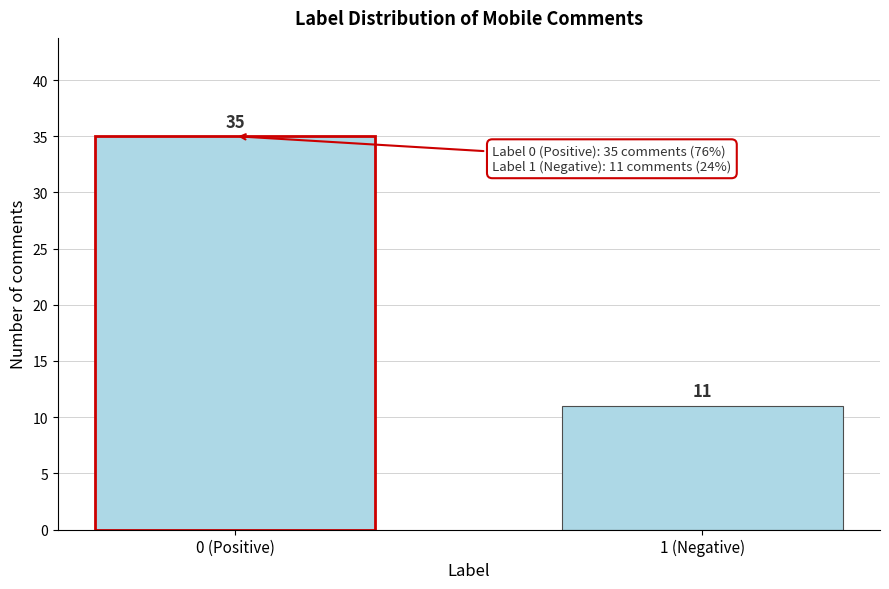

Reading right to left, list all the values displayed in this chart.

11	35